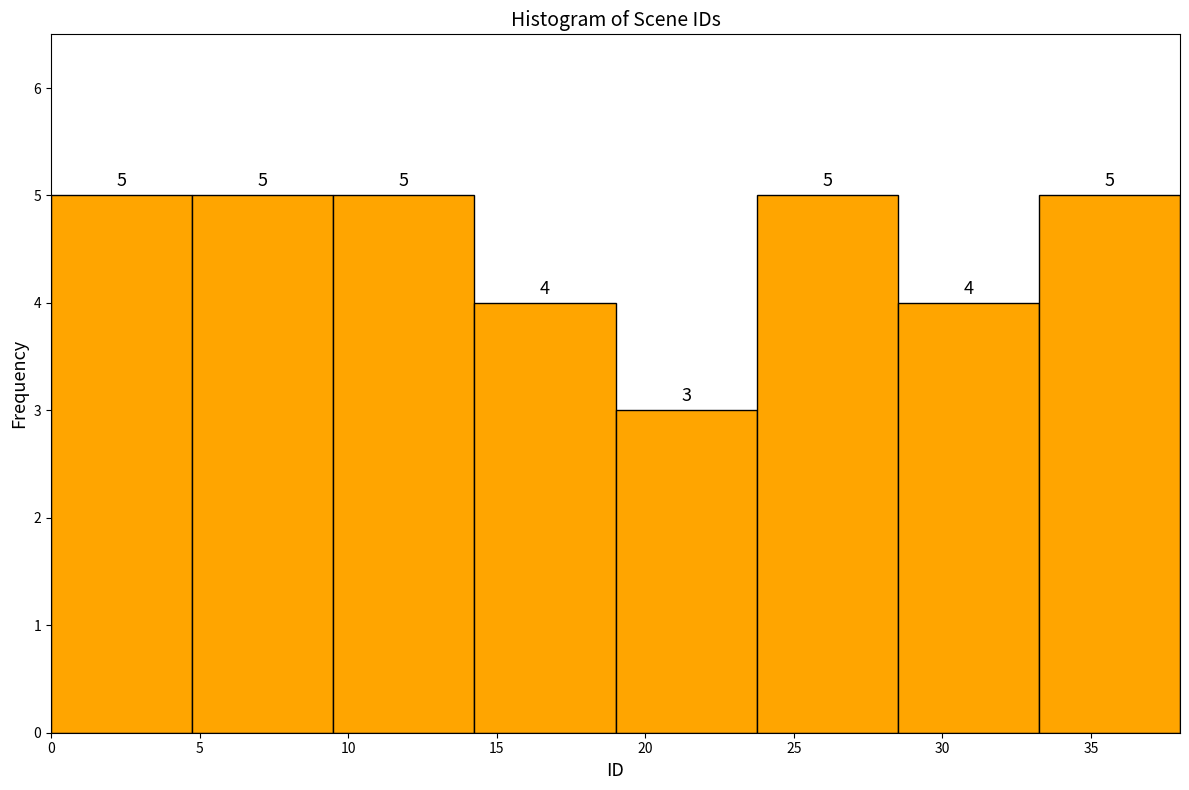

Reading left to right, transcribe this chart: for each bar, give the range it covers on the x-axis and its height. The bar edges are not printed on the chart, so give them approximately, as read against the axis.

0.00 to 4.75: 5
4.75 to 9.50: 5
9.50 to 14.25: 5
14.25 to 19.00: 4
19.00 to 23.75: 3
23.75 to 28.50: 5
28.50 to 33.25: 4
33.25 to 38.00: 5